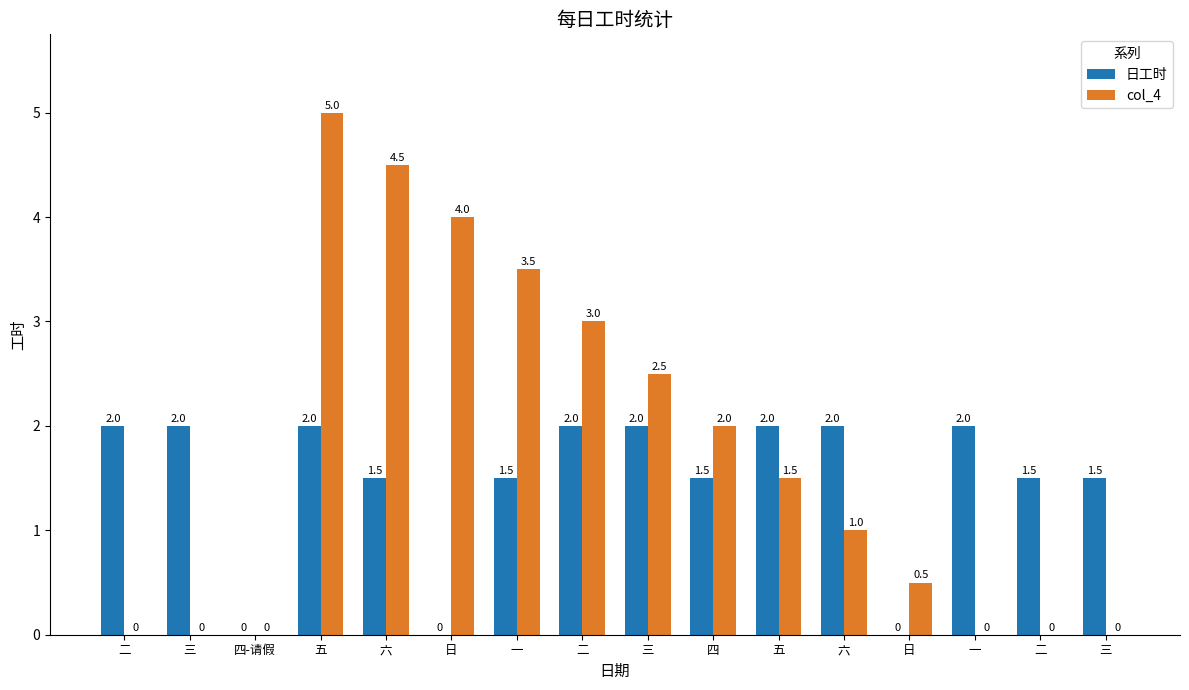

The value of col_4 at 六 is 1.4. True or false?

False